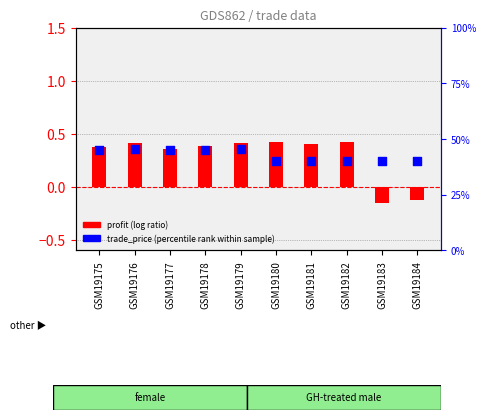

At how many categories does at least one series exceed 31?

10